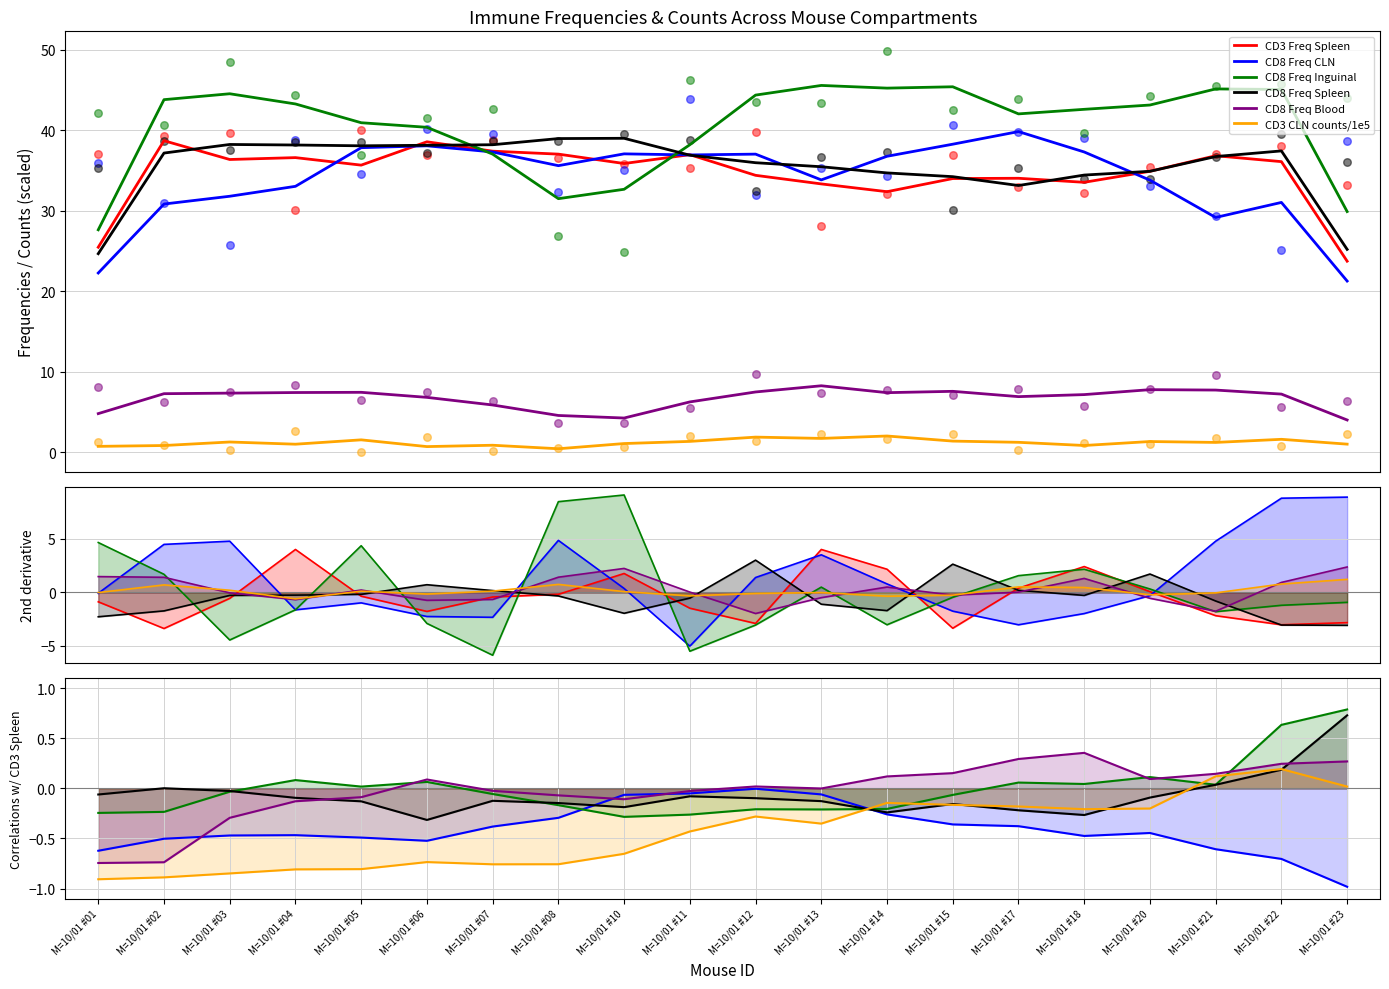

What are all the series names shown in the legend?

CD3 Freq Spleen, CD8 Freq CLN, CD8 Freq Inguinal, CD8 Freq Spleen, CD8 Freq Blood, CD3 CLN counts/1e5